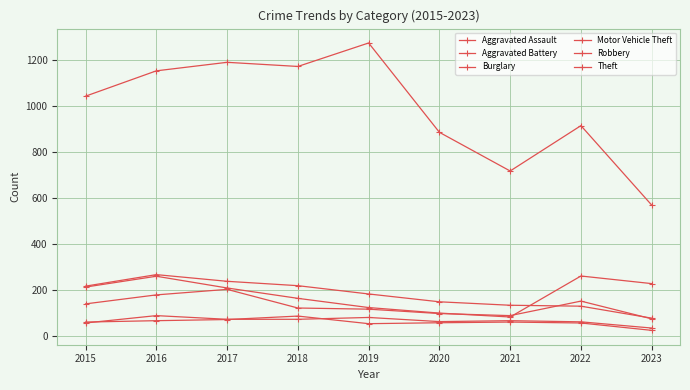

How many series are shown in this chart?

6